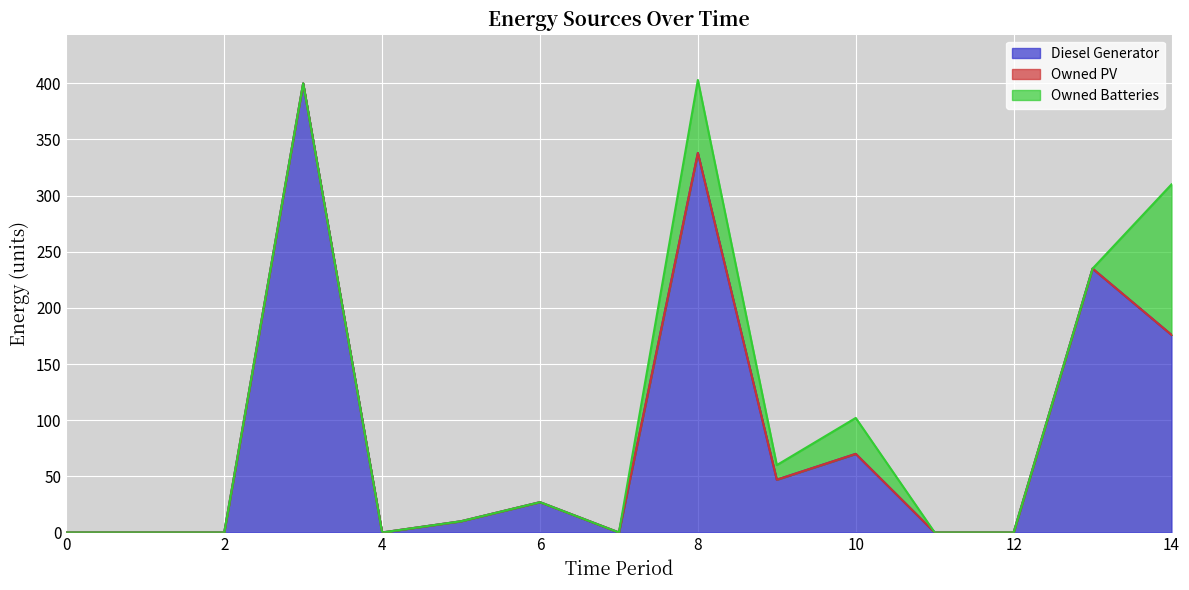

How many interior local peaks does the Diesel Generator series have?

5